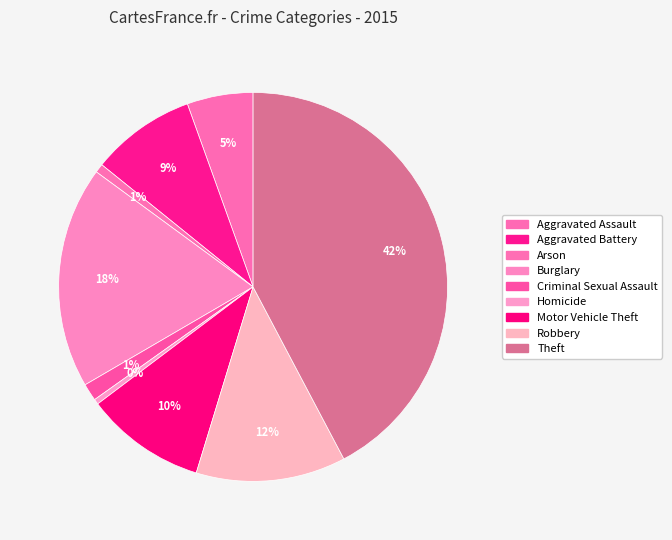

True or false: Criminal Sexual Assault accounts for 1% of the total.

True